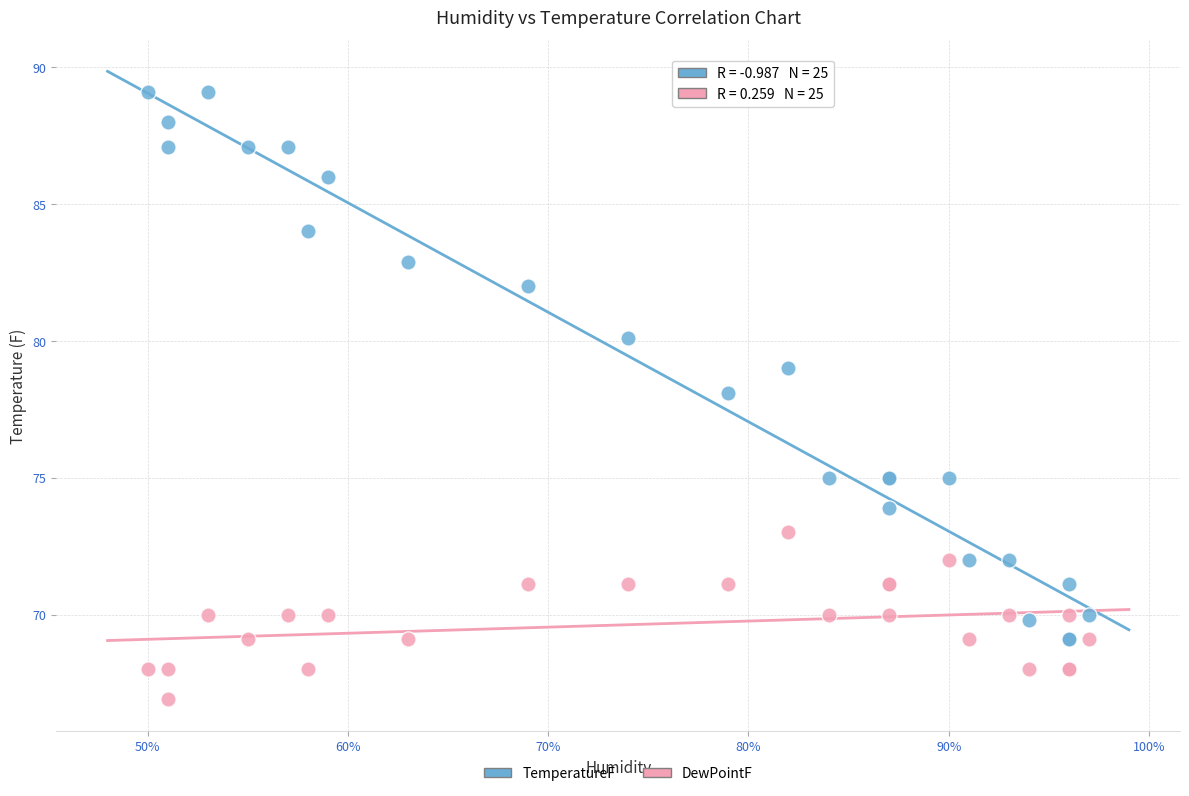

Which series contains the highest Y value?

TemperatureF